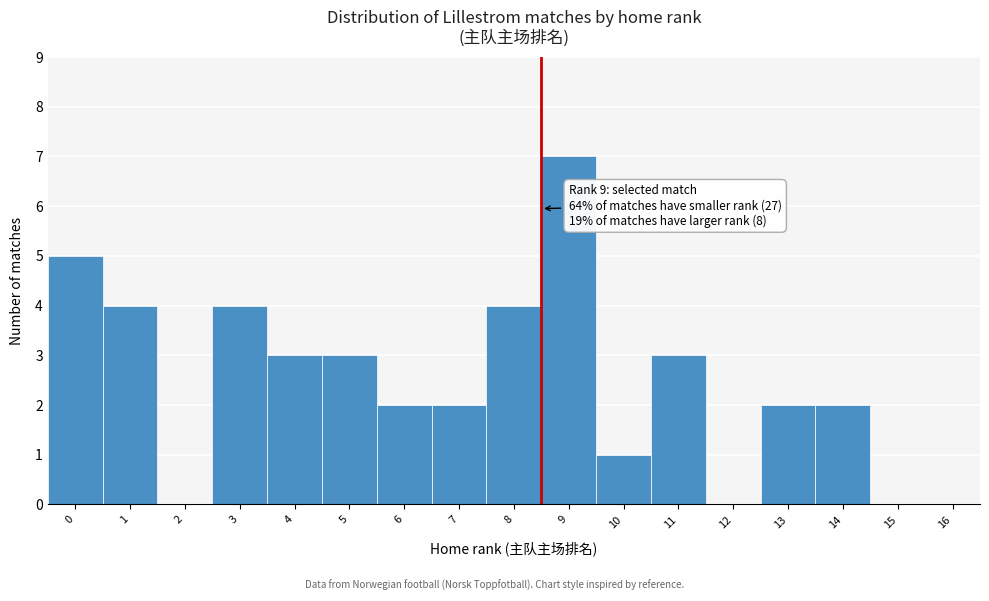

Reading right to left, list all the values displayed in this chart.

16=0	15=0	14=2	13=2	12=0	11=3	10=1	9=7	8=4	7=2	6=2	5=3	4=3	3=4	2=0	1=4	0=5